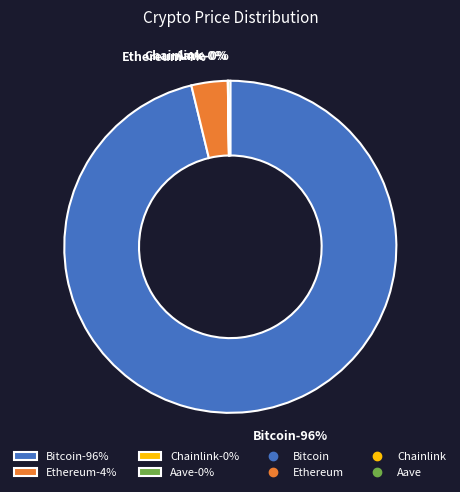

Between Ethereum and Aave, which is larger?

Ethereum